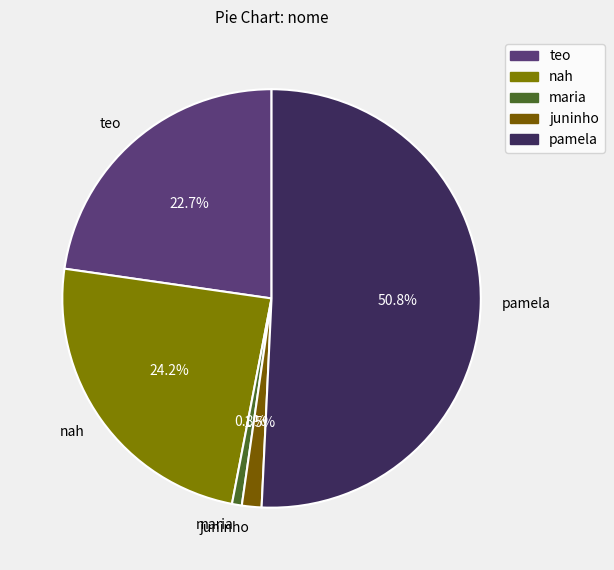

How many slices are in this pie chart?

5